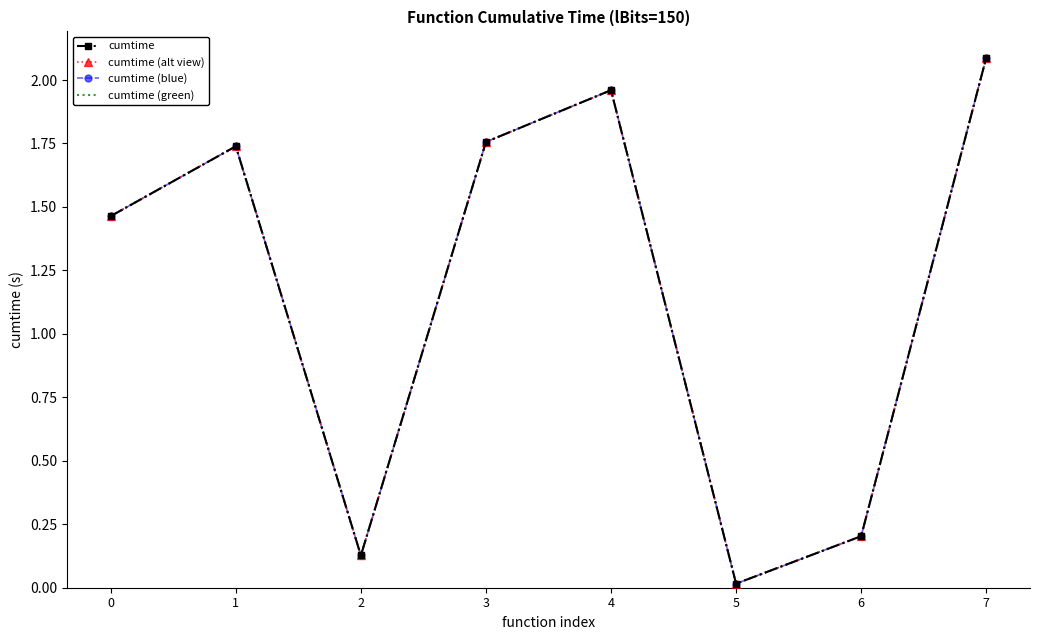

At which category does cumtime reach its first local peak?

1